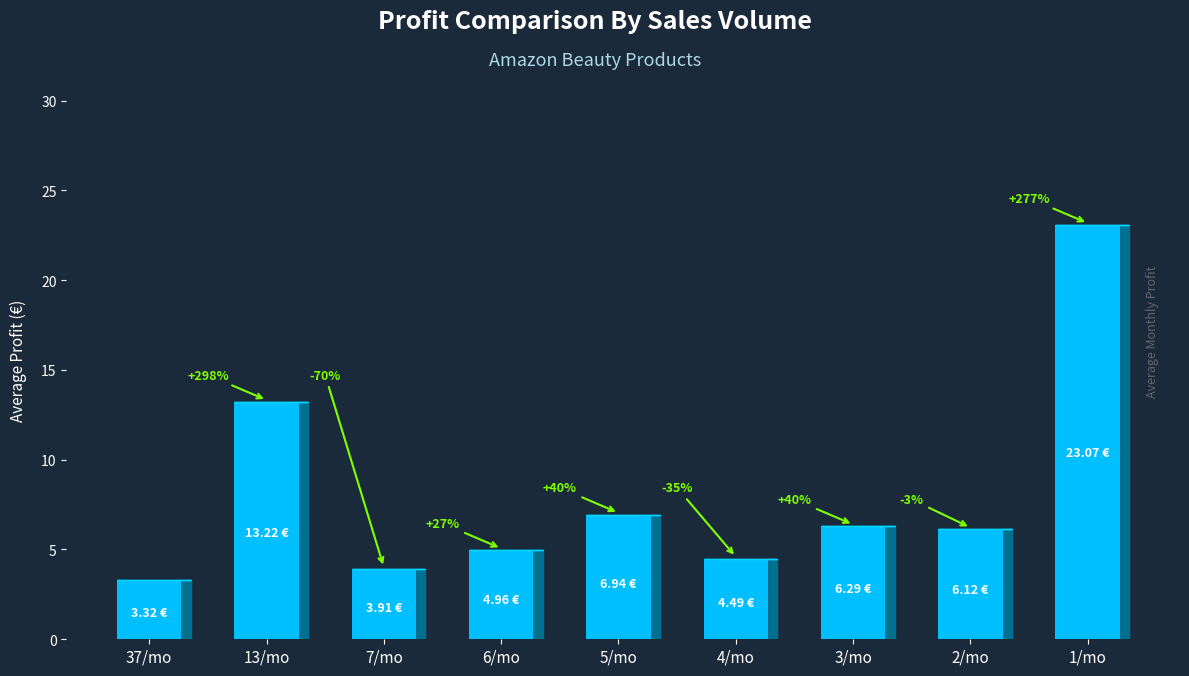

What is the minimum value shown in the chart?

3.3